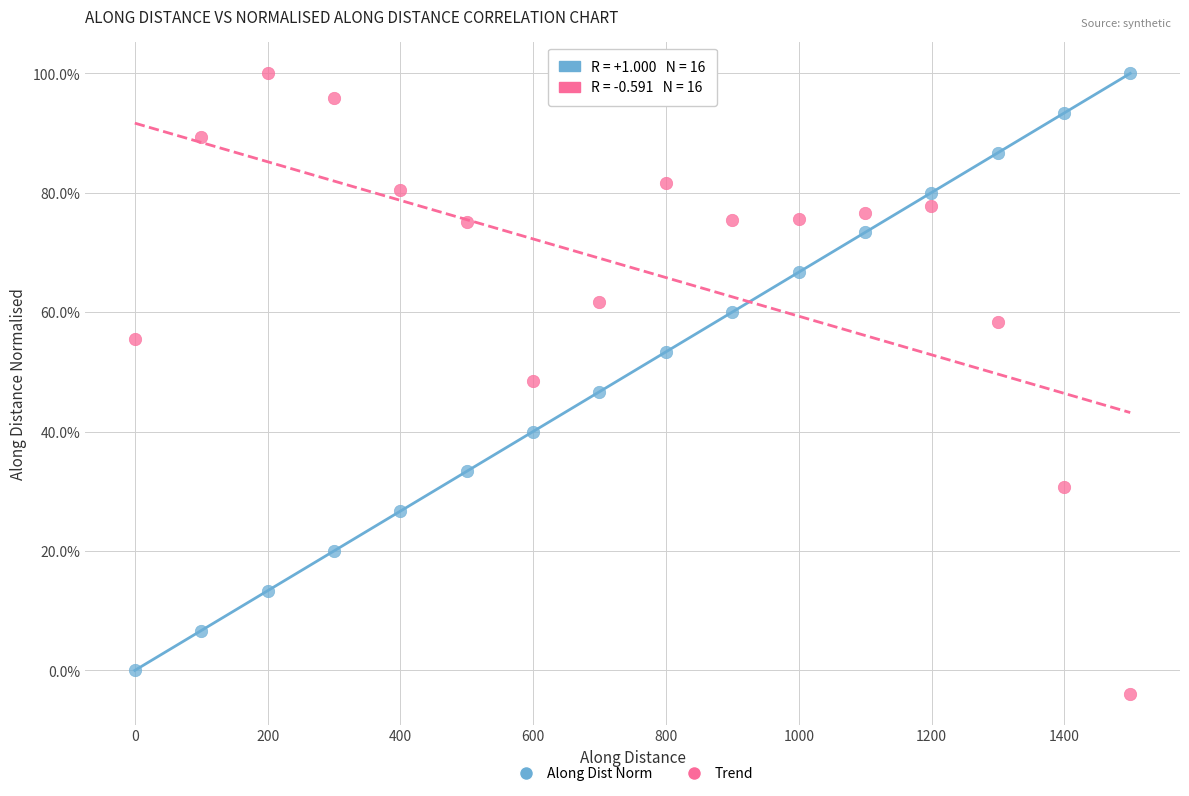

What are all the series names shown in the legend?

Along Dist Norm, Trend